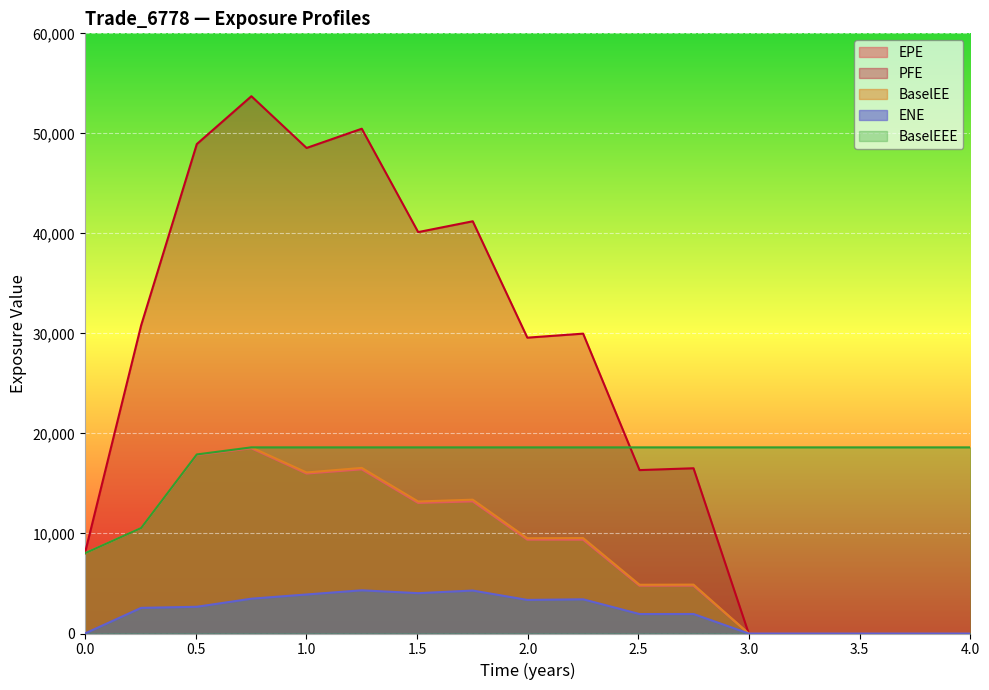

The value of ENE at 2020-01-03 is -1565.3. True or false?

False